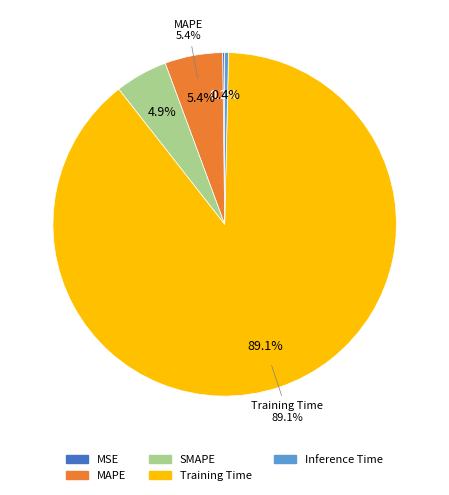

Count the number of slices in the pie.

5